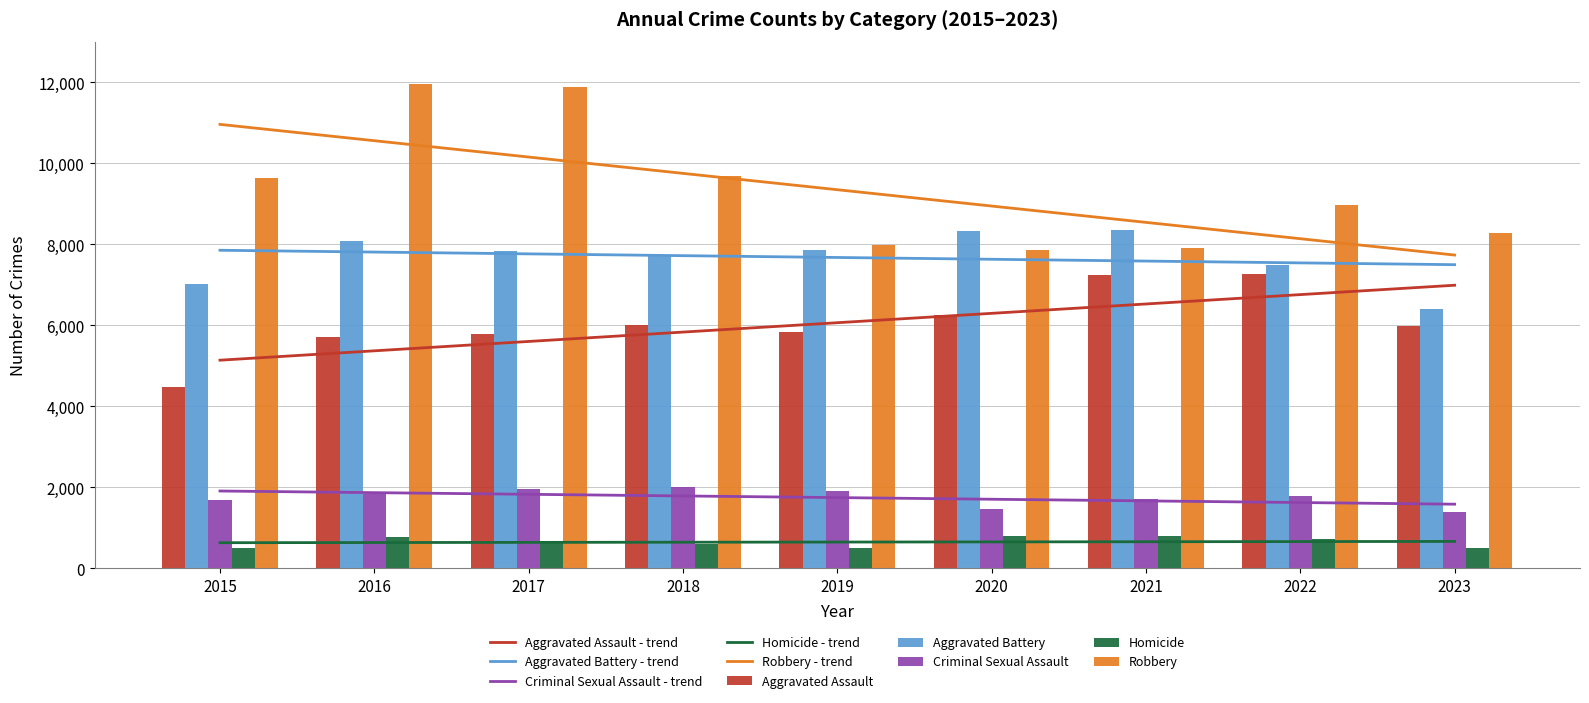

Count the Aggravated Battery values in the range 7493 to 8086.

5